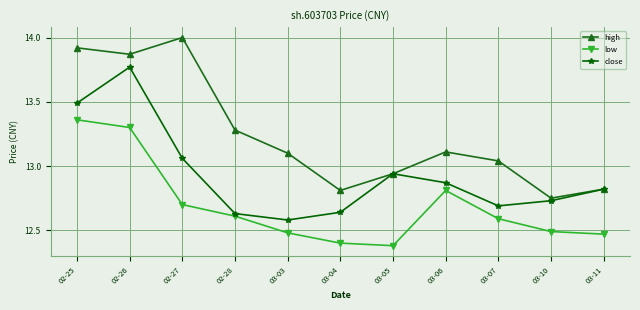

Where is the first local maximum for low?

03-06